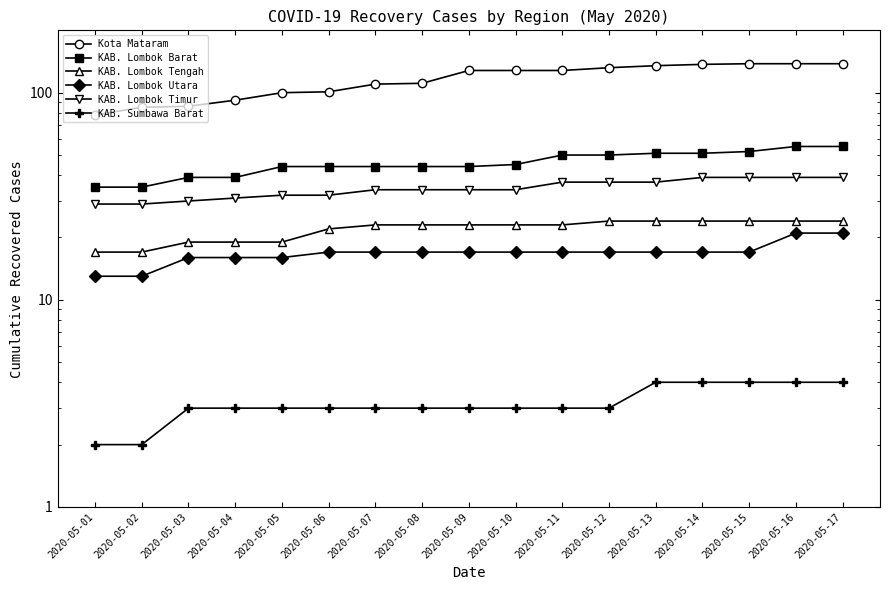

How many data points in KAB. Lombok Timur are above 34?

7